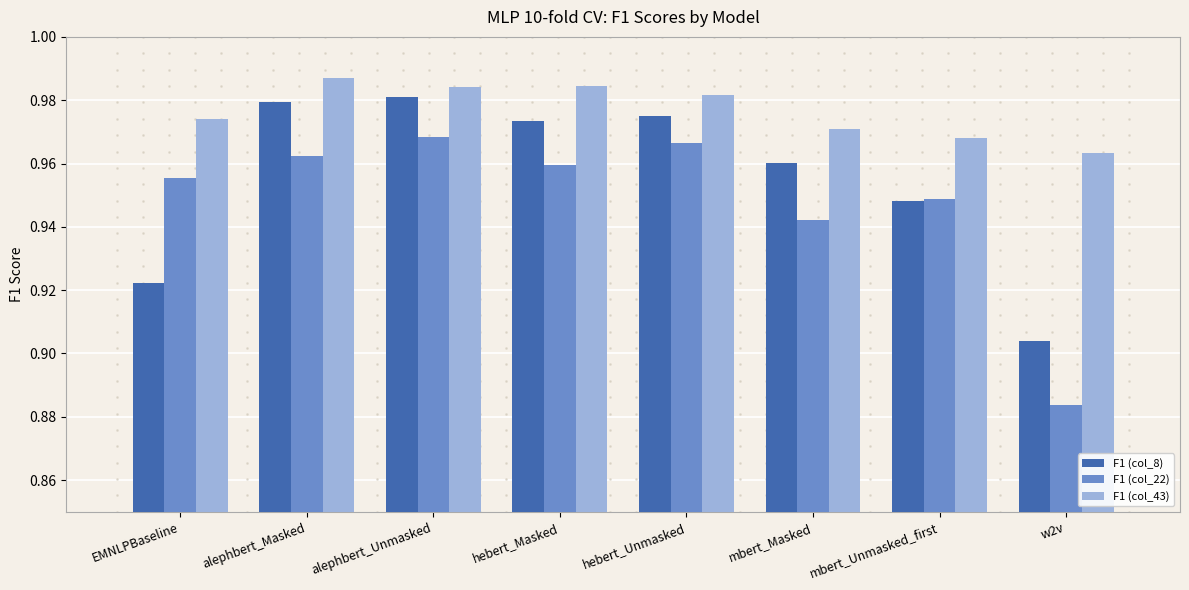

The F1 (col_43) series shows 1.5 at hebert_Unmasked. True or false?

False